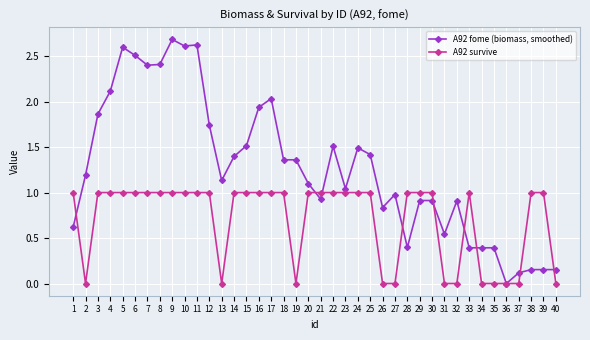

Which category has the highest value in the A92 fome (biomass, smoothed) series?

9